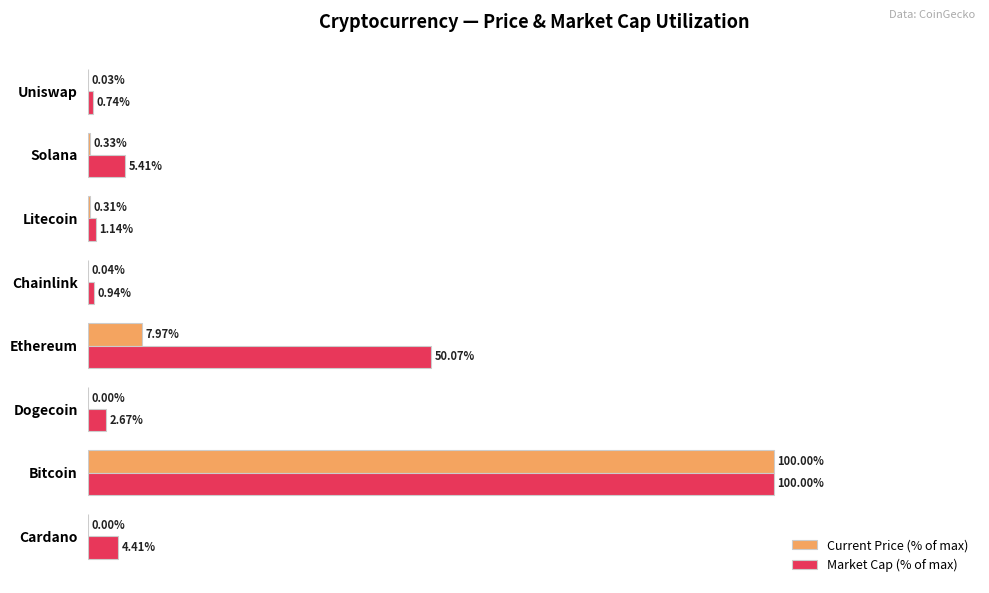

What are all the series names shown in the legend?

Current Price (% of max), Market Cap (% of max)